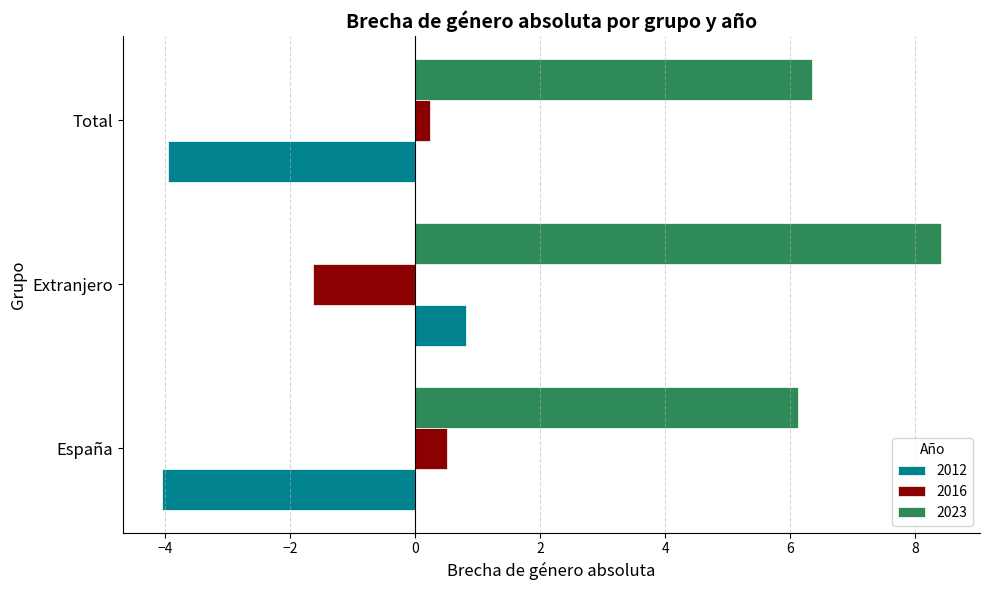

Which series changed the most between Extranjero and Total?

2012